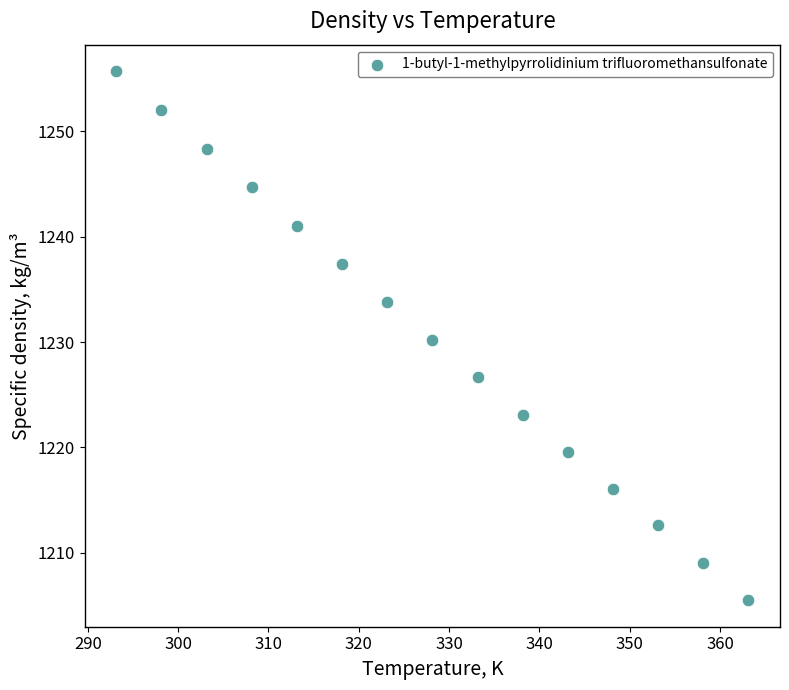

What is the range of X values (max minus min)?

70.0